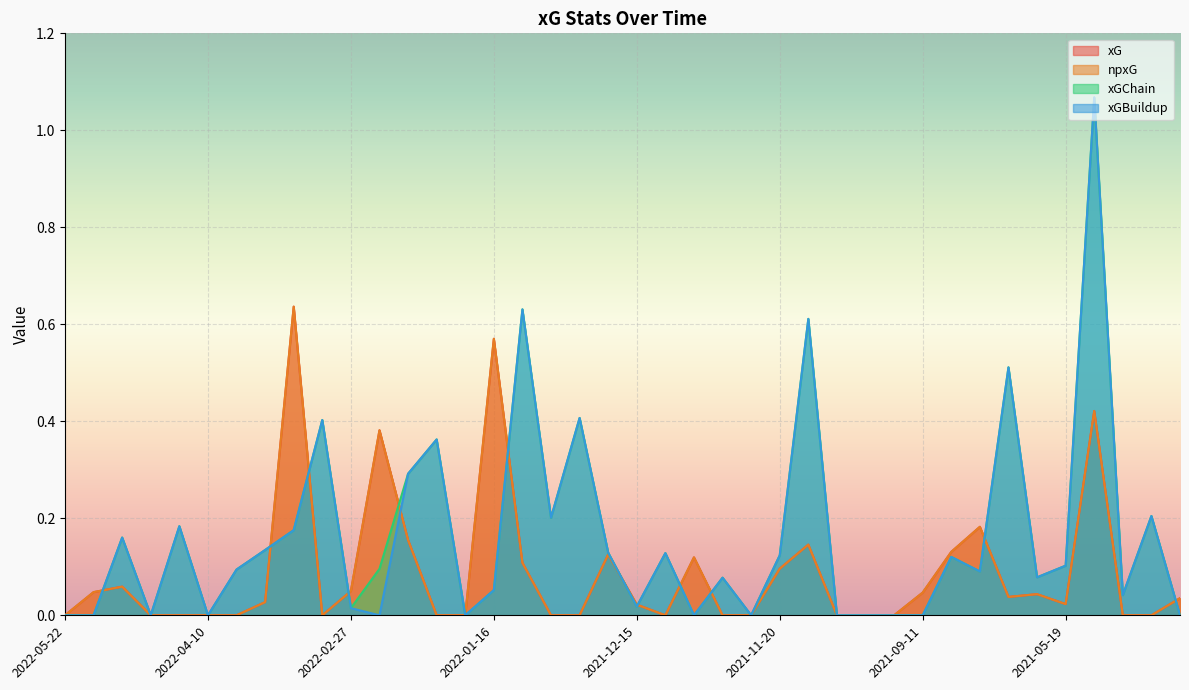

What is the difference between the xGBuildup values at 2021-05-19 and 2021-11-07?

0.5